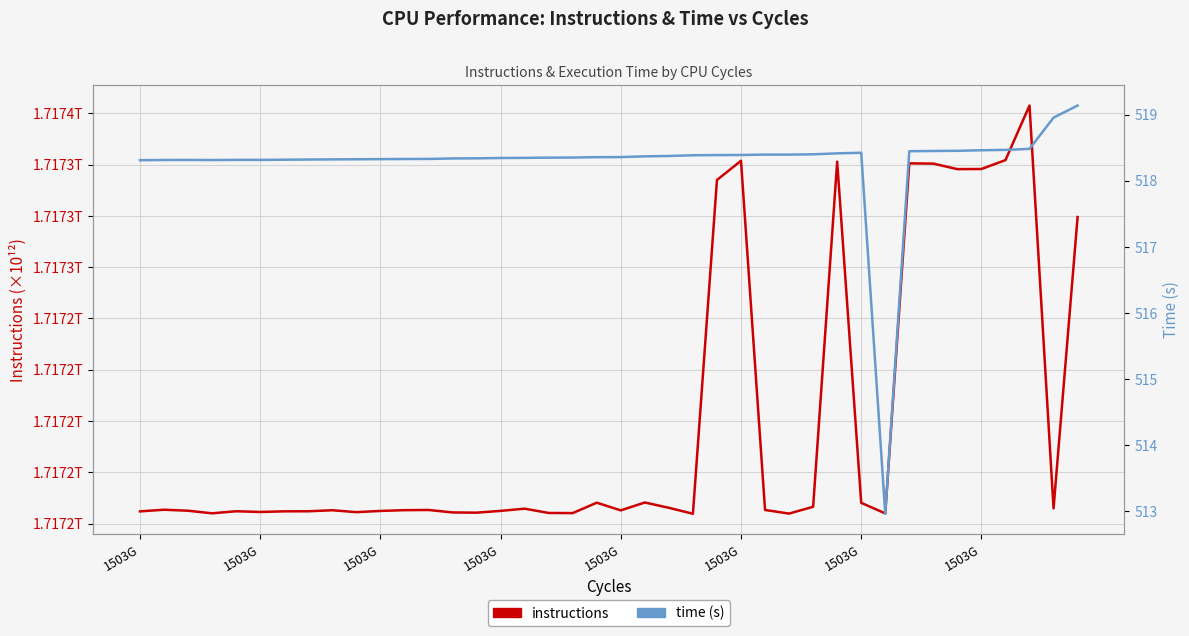

What is the average value of the instructions (×10¹² cycles) series?

1.7